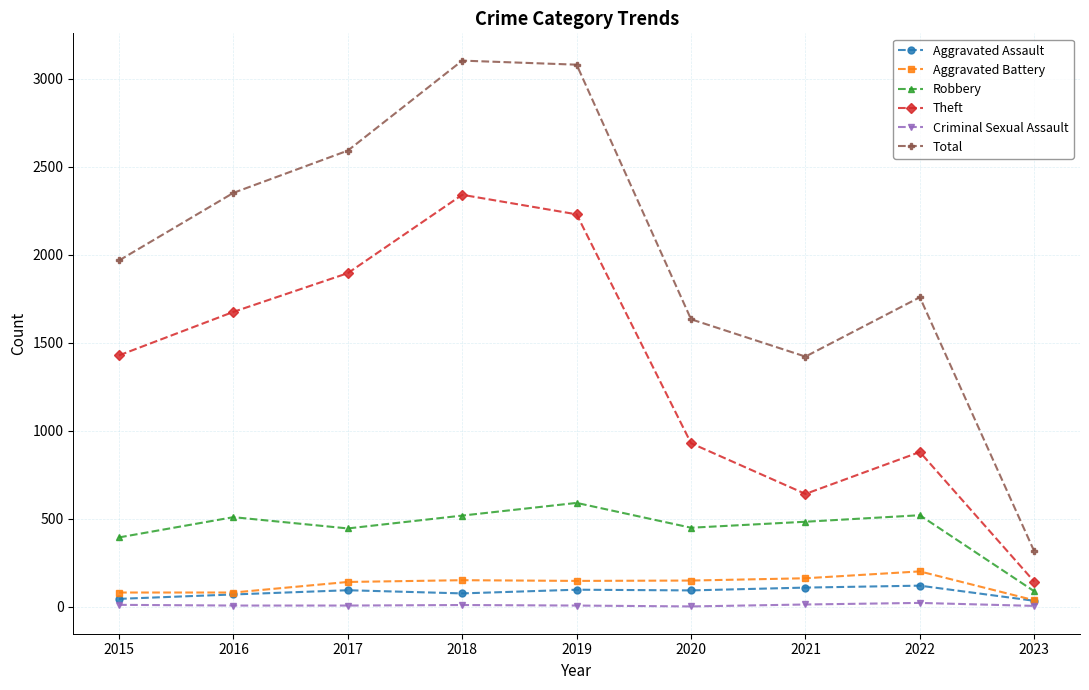

What are all the series names shown in the legend?

Aggravated Assault, Aggravated Battery, Robbery, Theft, Criminal Sexual Assault, Total